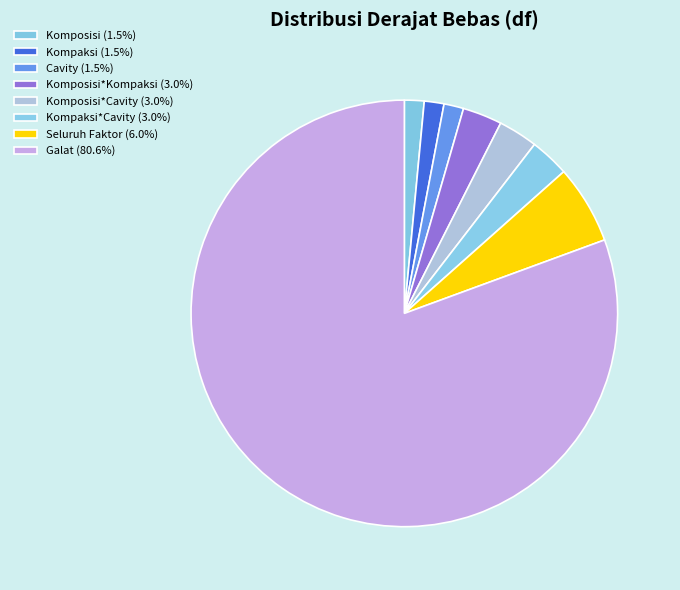

To the nearest percent, what is the average slice percentage?

12%